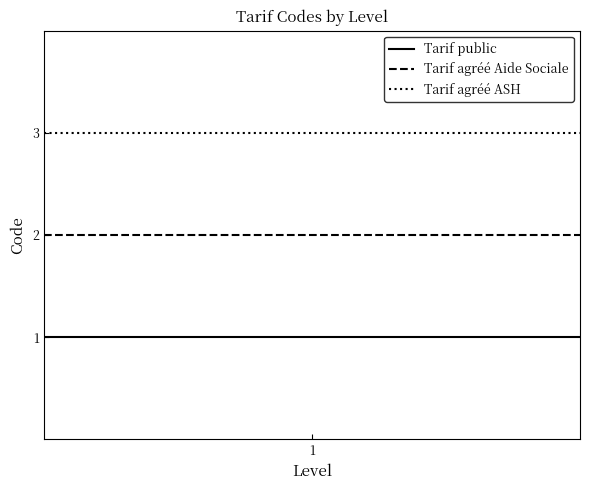

Which series has the largest total across all categories?

Tarif agréé ASH